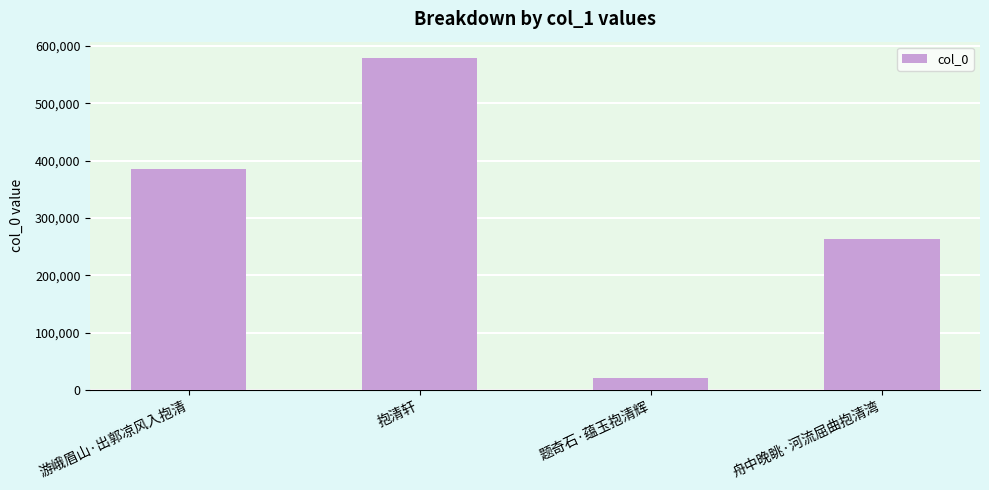

Between 舟中晚眺·河流屈曲抱清湾 and 题奇石·蕴玉抱清辉, which is larger?

舟中晚眺·河流屈曲抱清湾